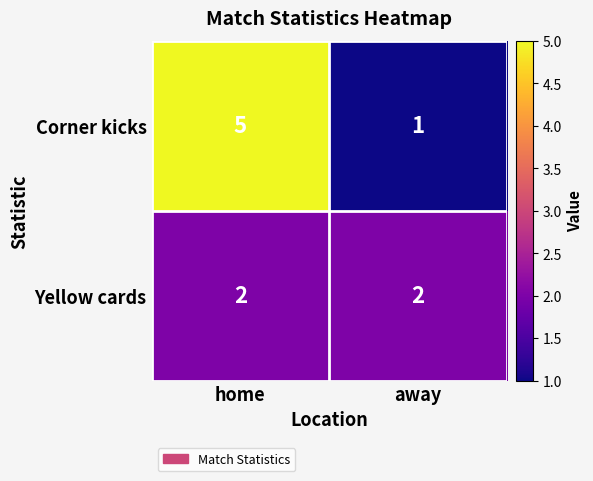

What is the sum of the Yellow cards values at home and away?

4